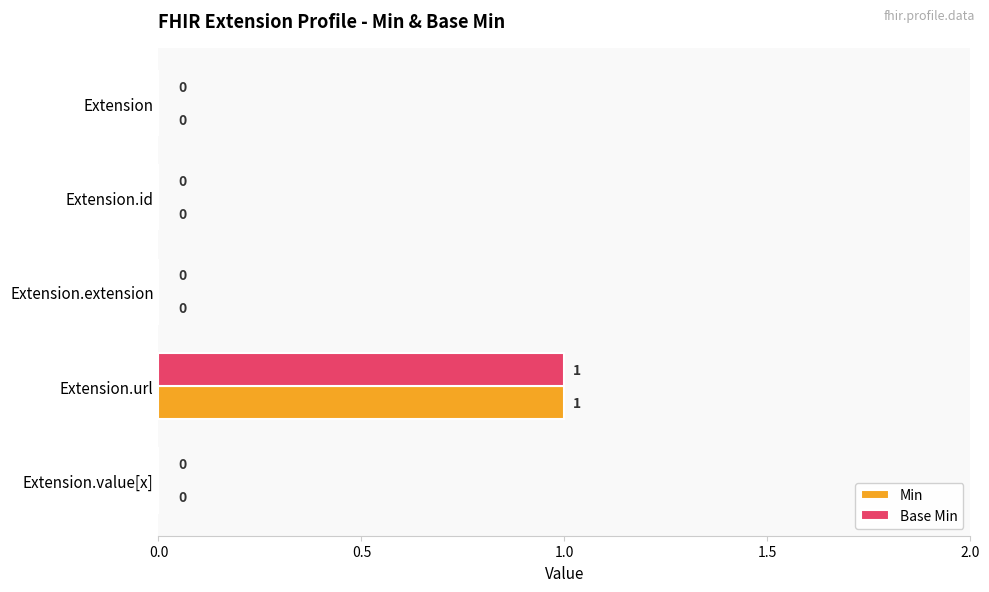

How many values in Base Min are above zero?

1